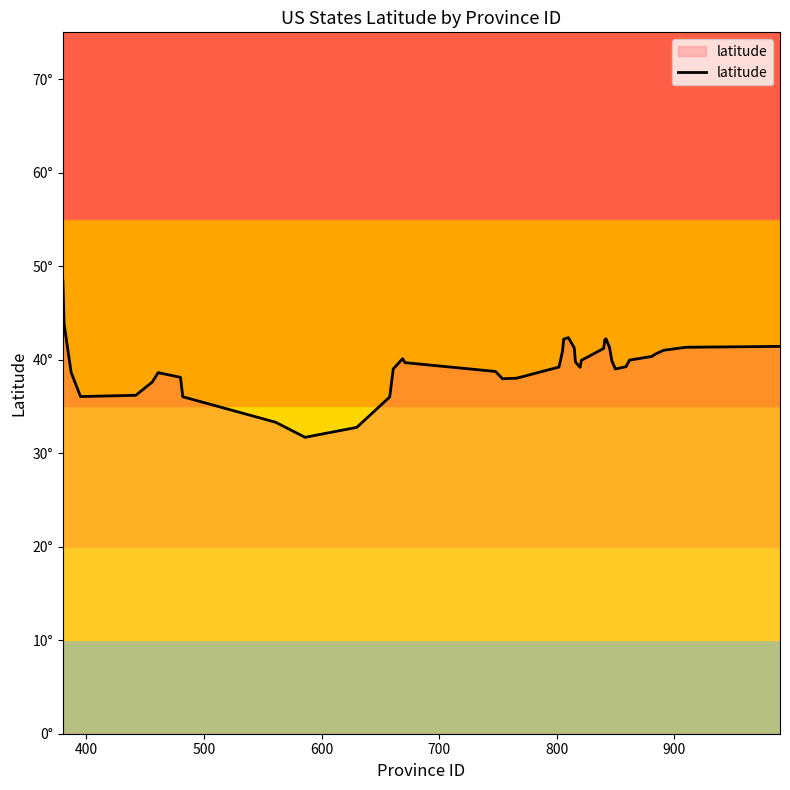

How many interior local peaks (higher than both neighbors) does the data have?

4